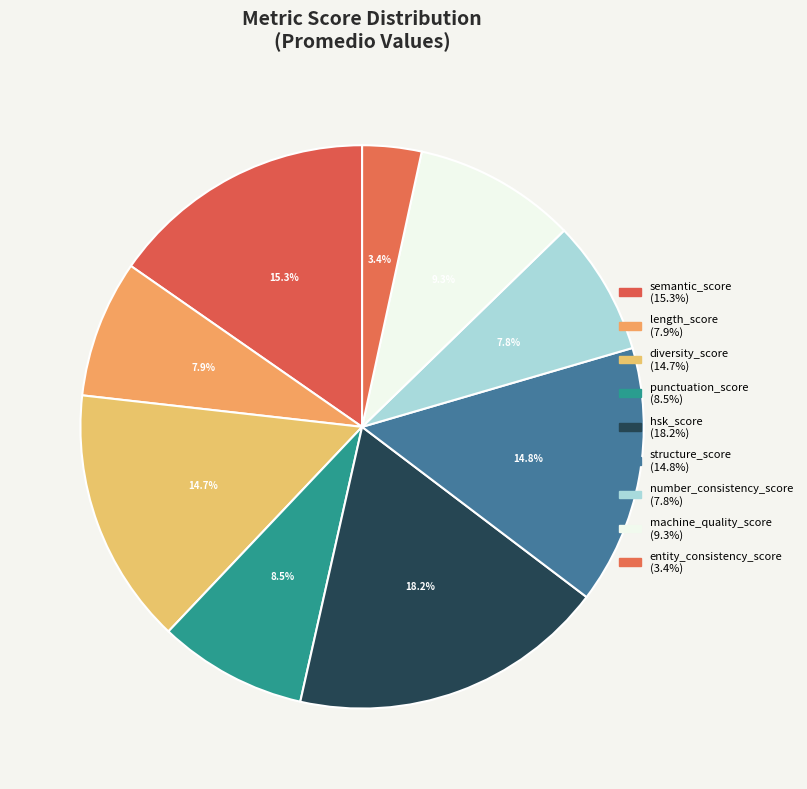

To the nearest percent, what is the combined percentage of structure_score and number_consistency_score?

23%